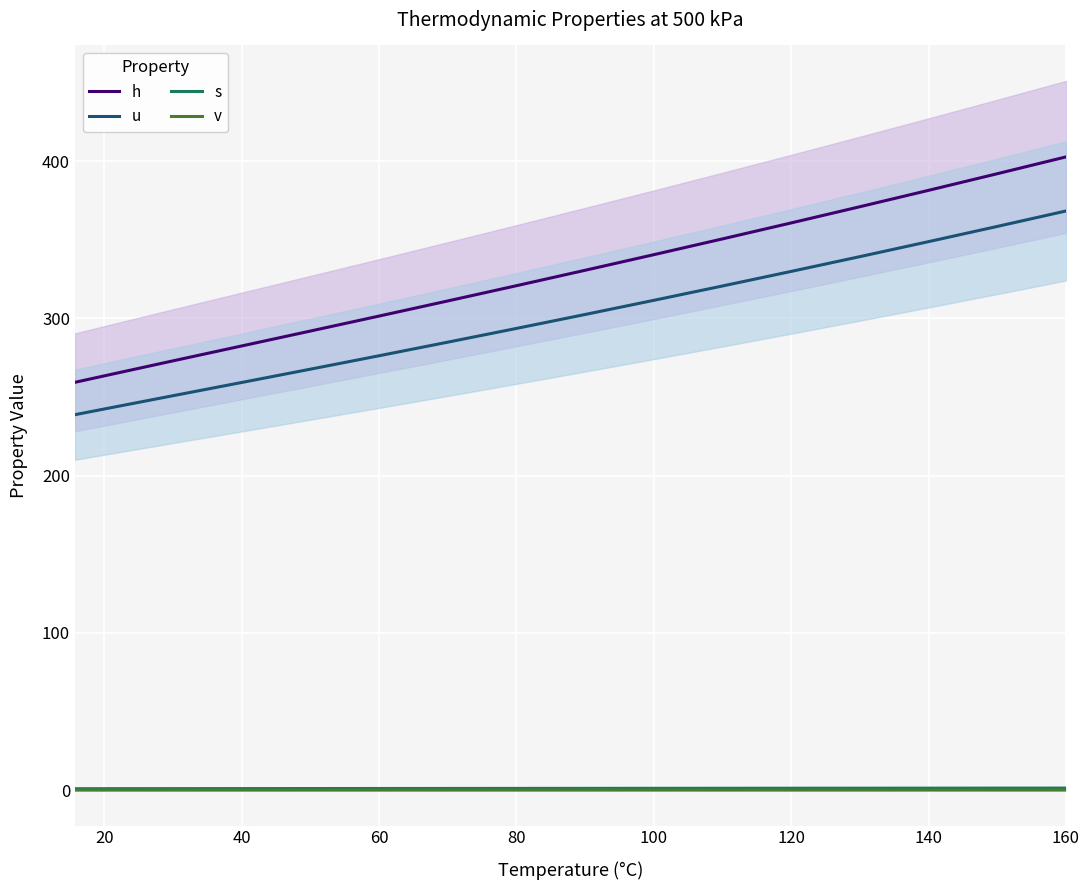

Does the chart display data point markers on the line(s)?

No